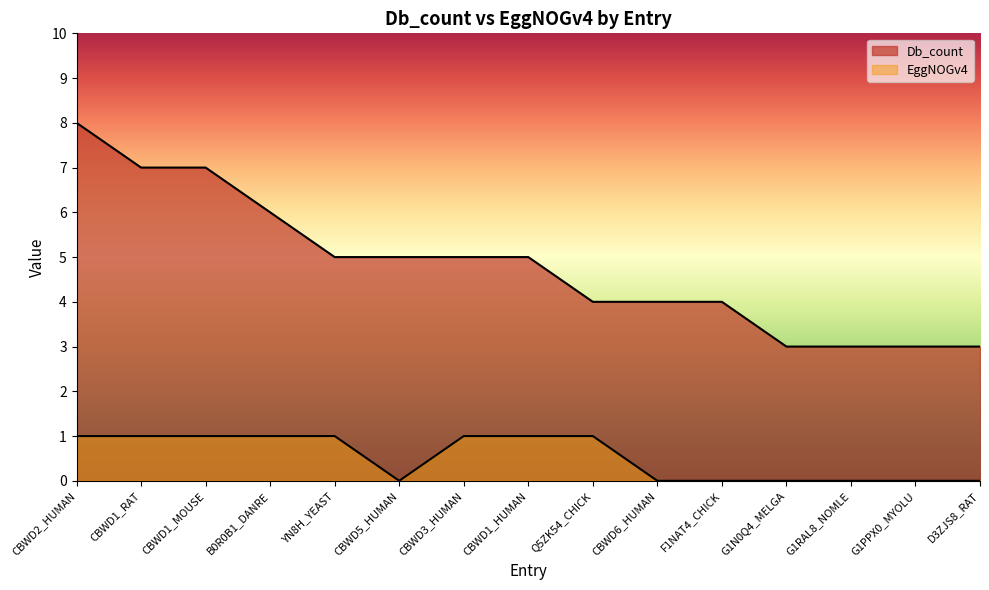

Is it true that EggNOGv4 equals 2 at CBWD2_HUMAN?

False